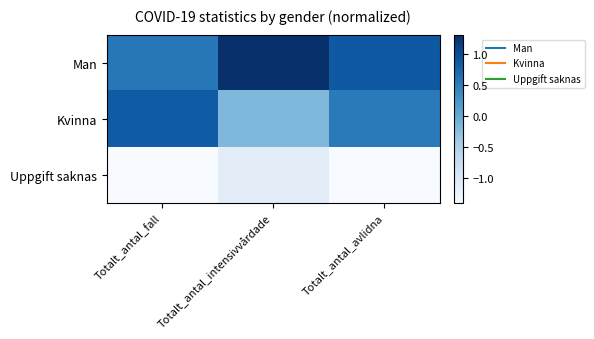

Between Totalt_antal_fall and Totalt_antal_intensivvårdade, which series saw the biggest shift?

Kvinna